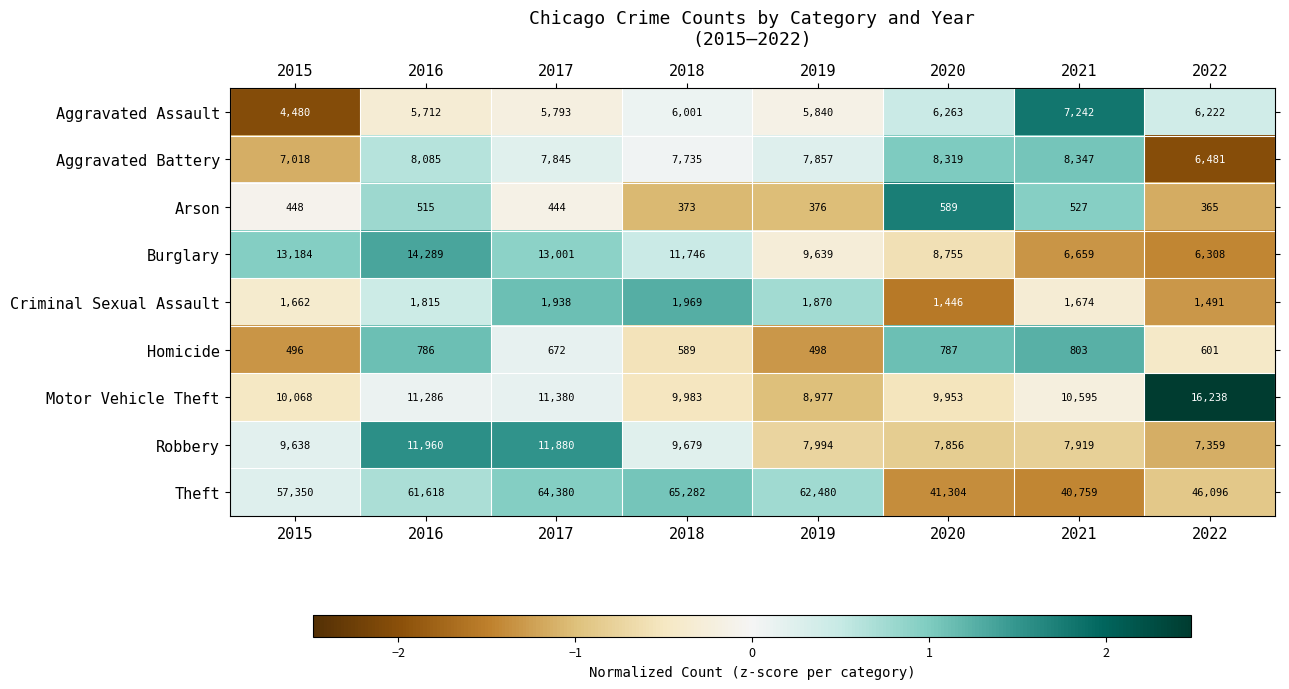

At 2018, list the series in order from largest to smallest.

Theft, Burglary, Motor Vehicle Theft, Robbery, Aggravated Battery, Aggravated Assault, Criminal Sexual Assault, Homicide, Arson